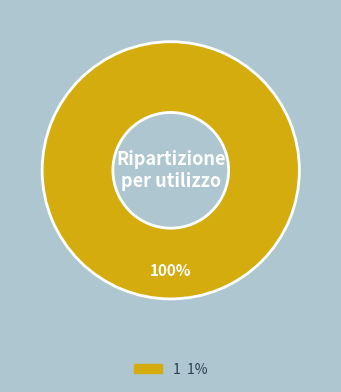

What percentage is the 1 slice, to the nearest percent?

100%